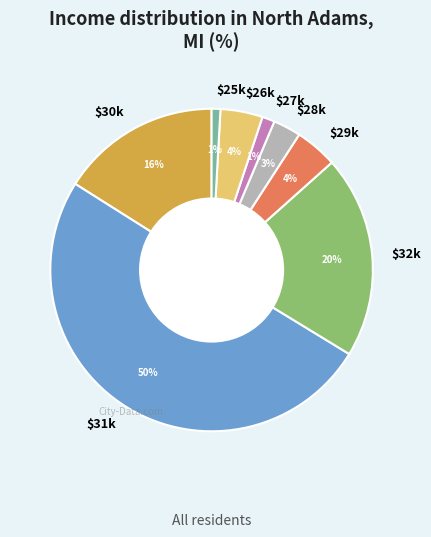

Is it true that $25k is 1% of the pie?

True